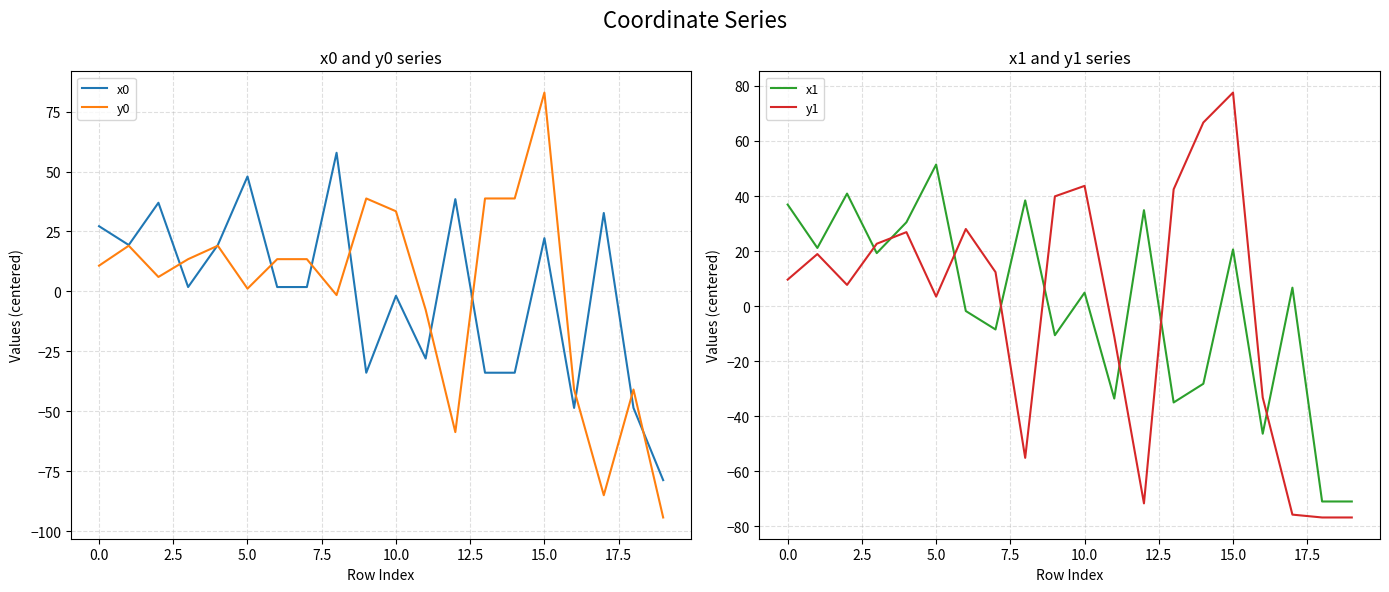

The y0 series shows -17.0 at 18. True or false?

False